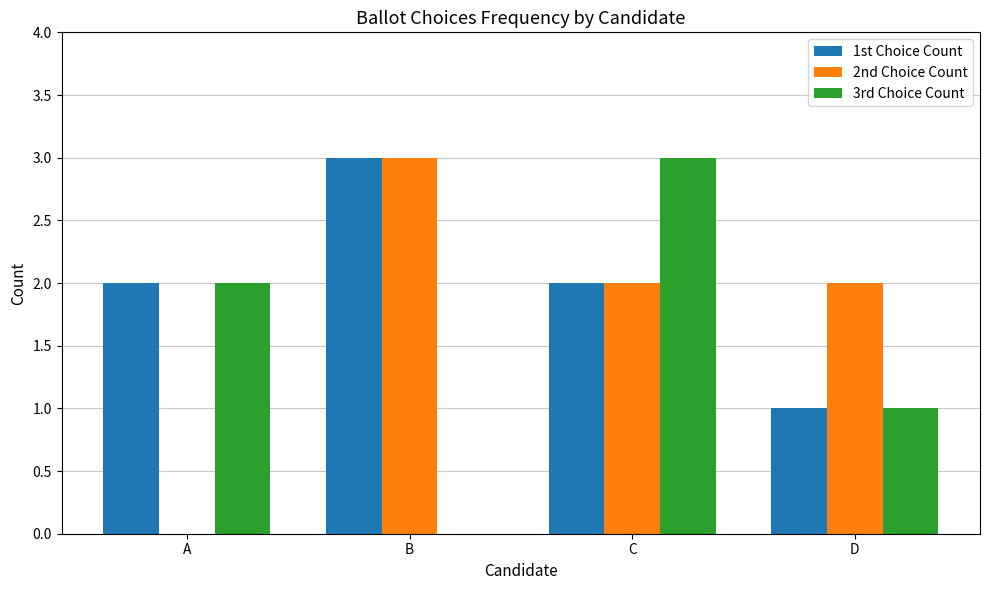

Which series changed the most between A and D?

2nd Choice Count